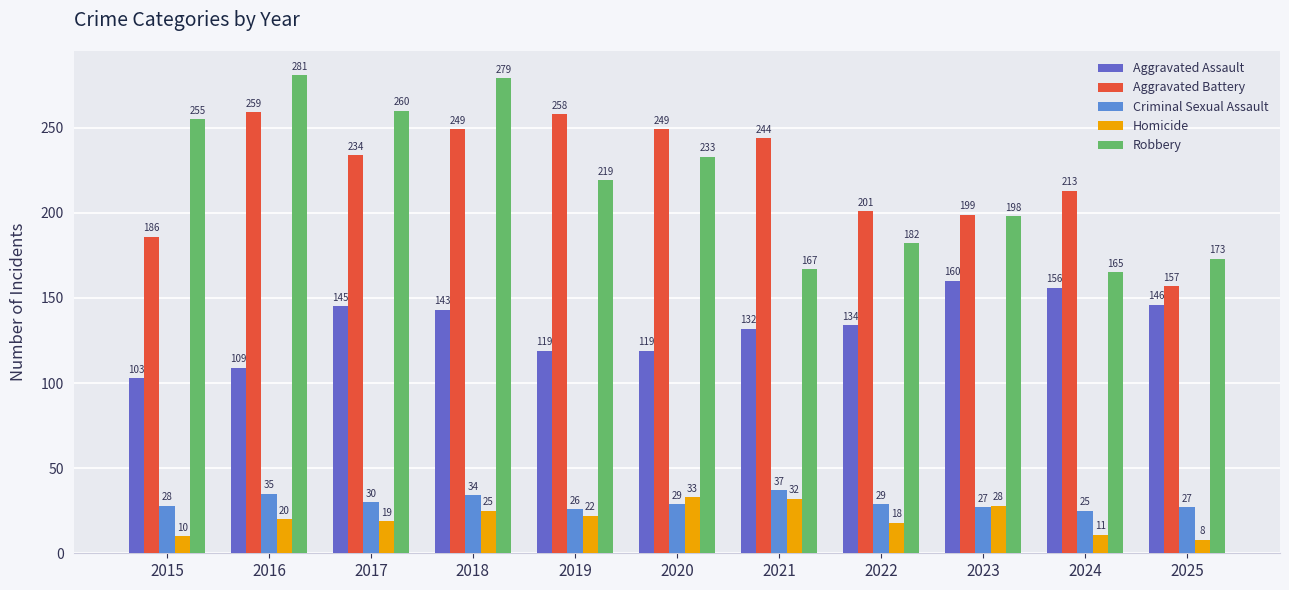

What is the total value across all series at 2023?

612